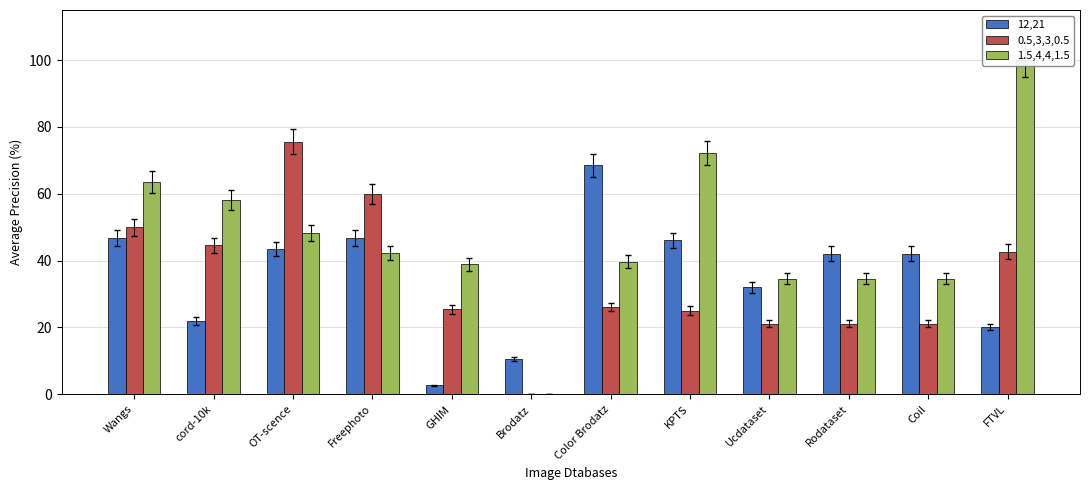

What is the difference between the maximum and second lowest values in the 12,21 series?

57.9